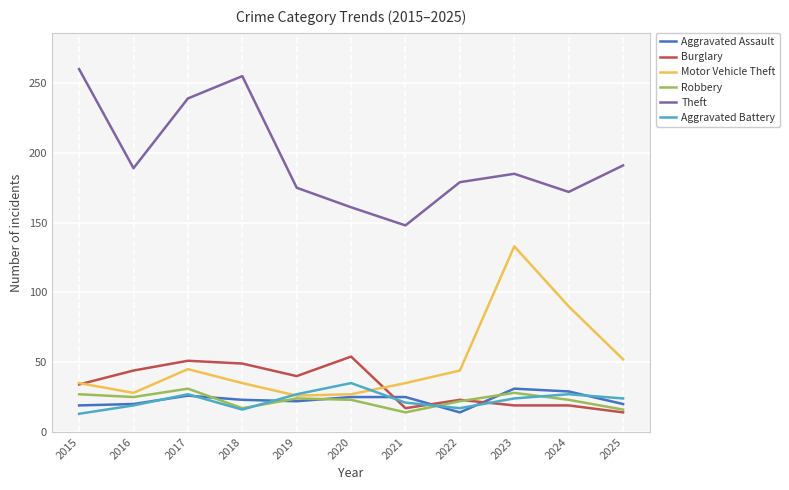

In Robbery, how many points are higher than both neighbors (excluding endpoints)?

3